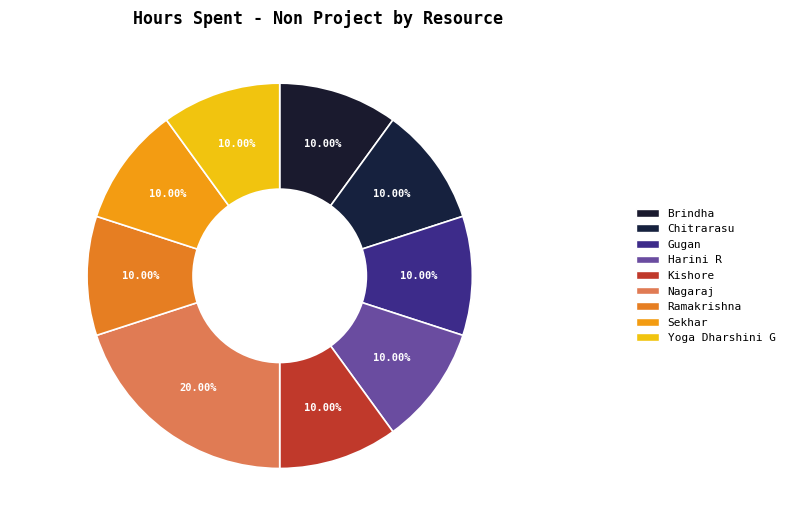

What percentage is the Gugan slice, to the nearest percent?

10%